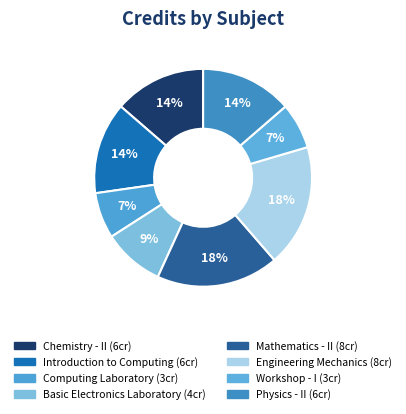

How many slices are in this pie chart?

8